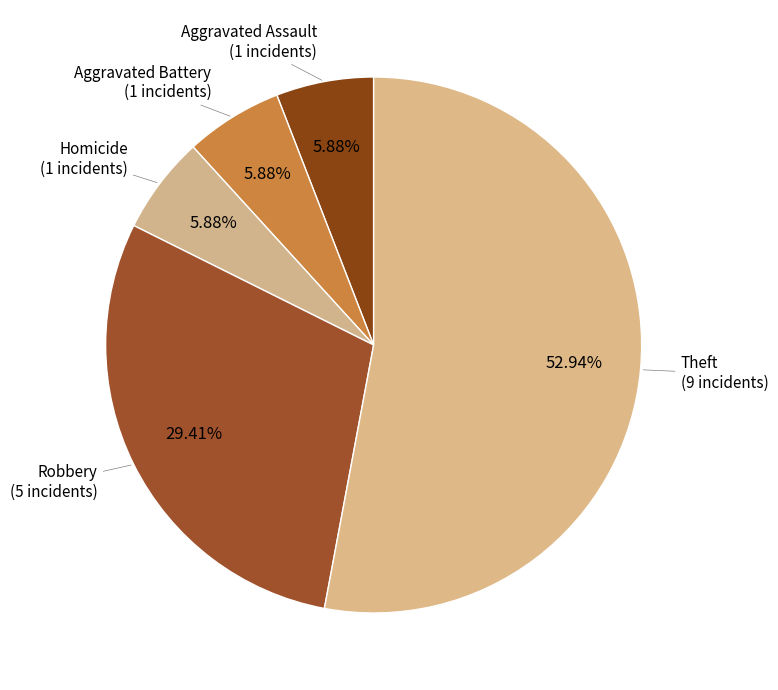

Count the number of slices in the pie.

5